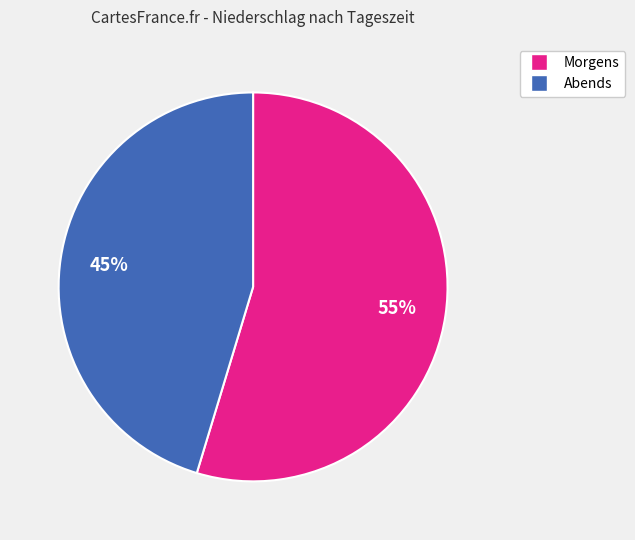

Approximately how many times larger is the value at Abends compared to Morgens?

0.8